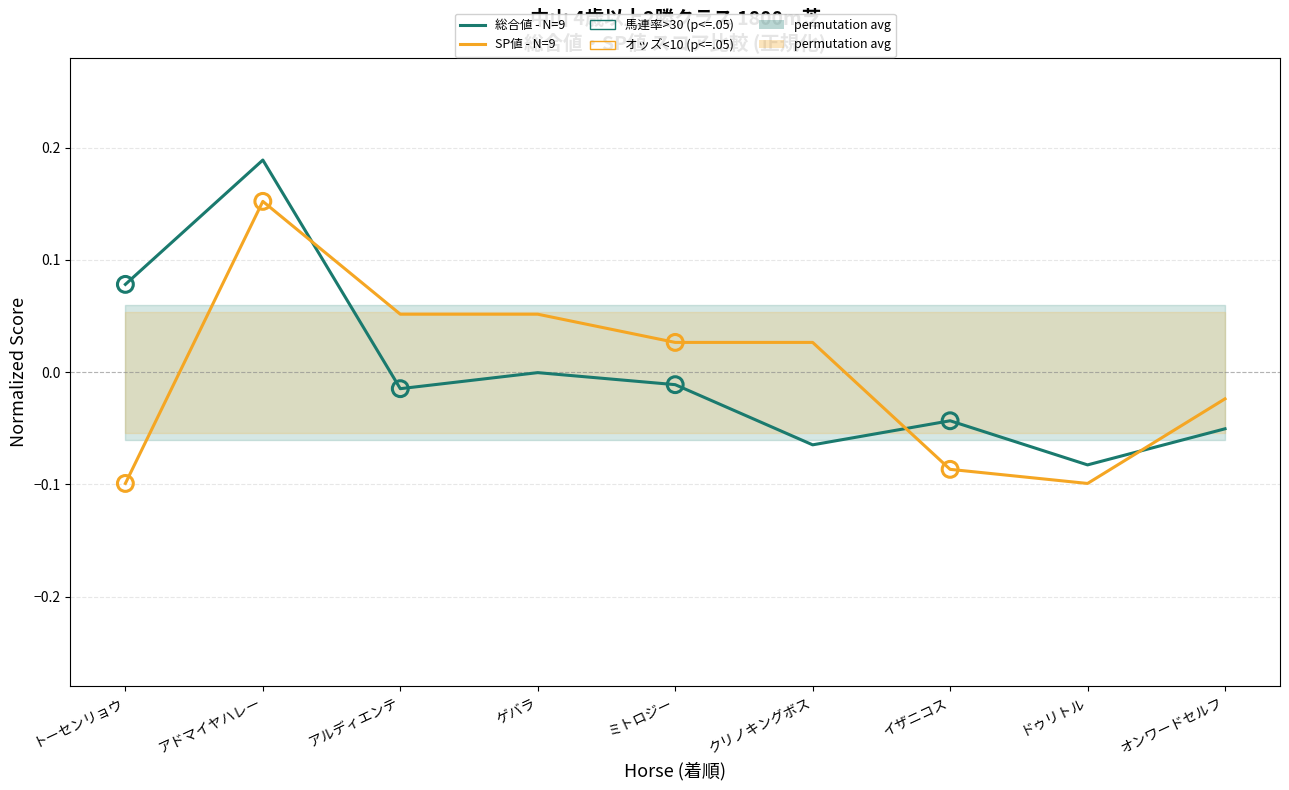

Which series reaches the minimum Y coordinate?

SP値 - N=9